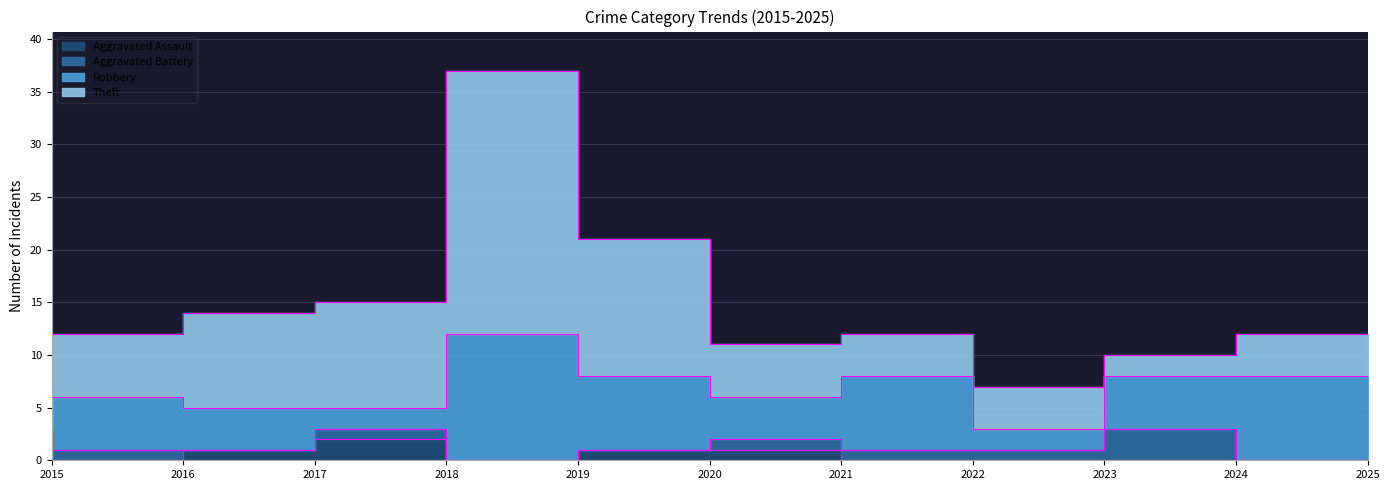

How many lines are shown in the chart?

4